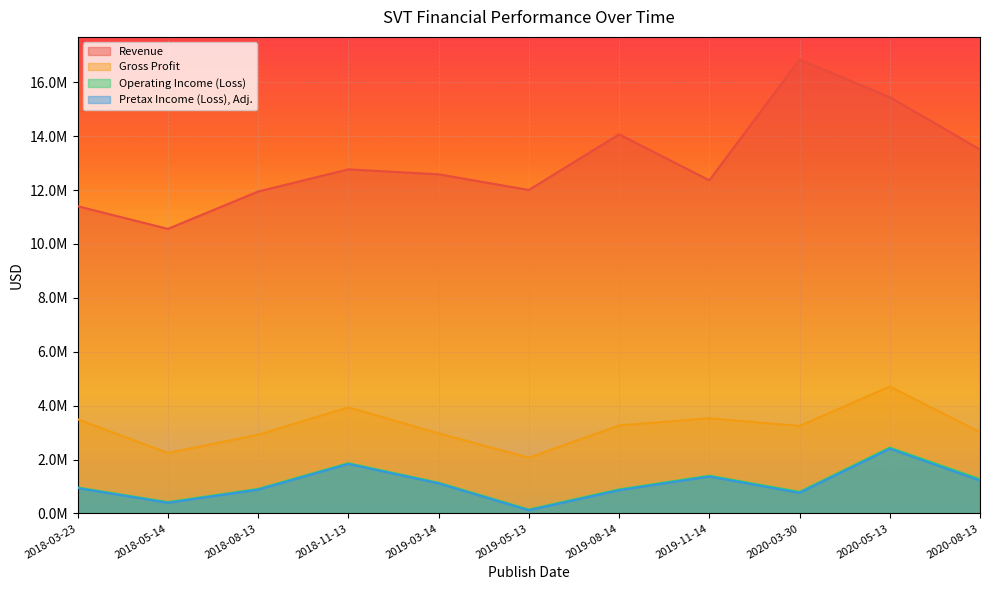

What is the difference between the second highest and second lowest values in the Revenue series?

4048000